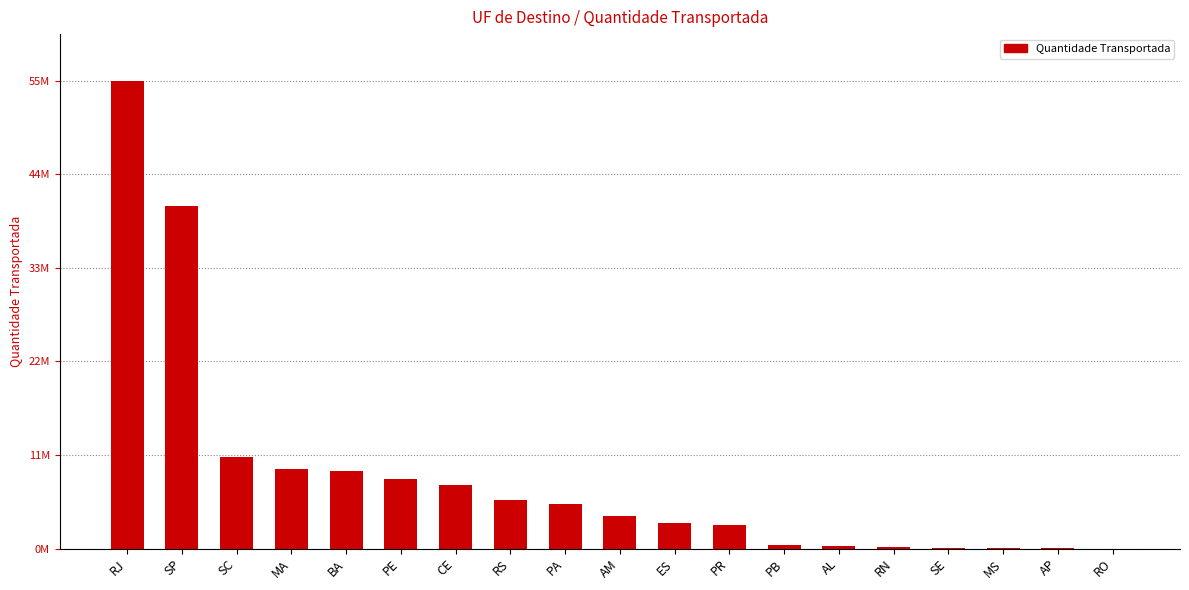

Does the chart contain stacked bars?

No